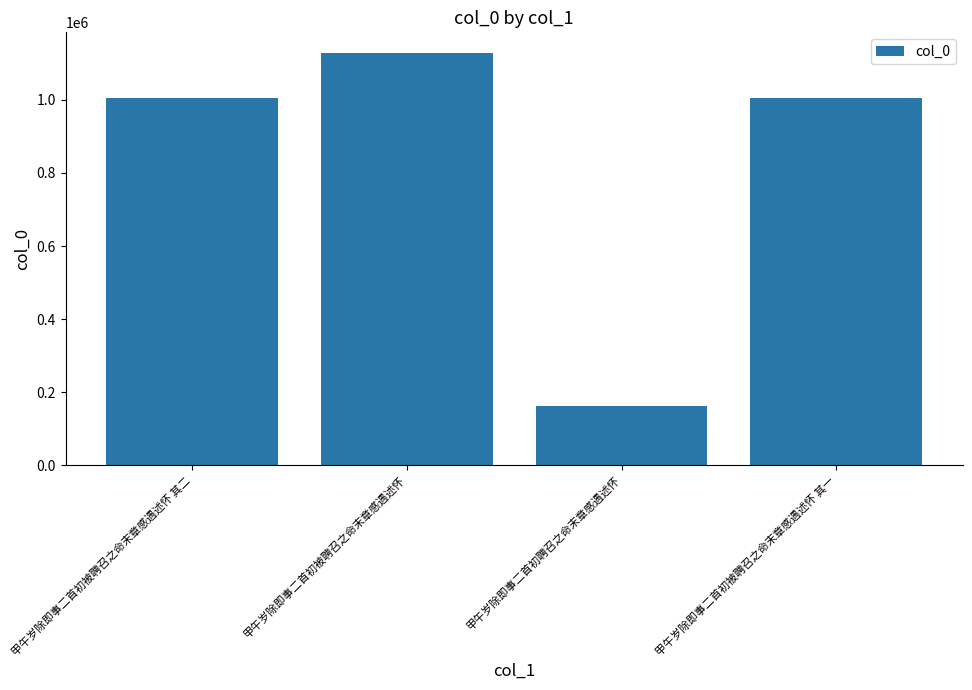

What is the change in value from 甲午岁除即事二首初被聘召之命末章感遇述怀 to 甲午岁除即事二首初被聘召之命末章感遇述怀 其一?

-123969